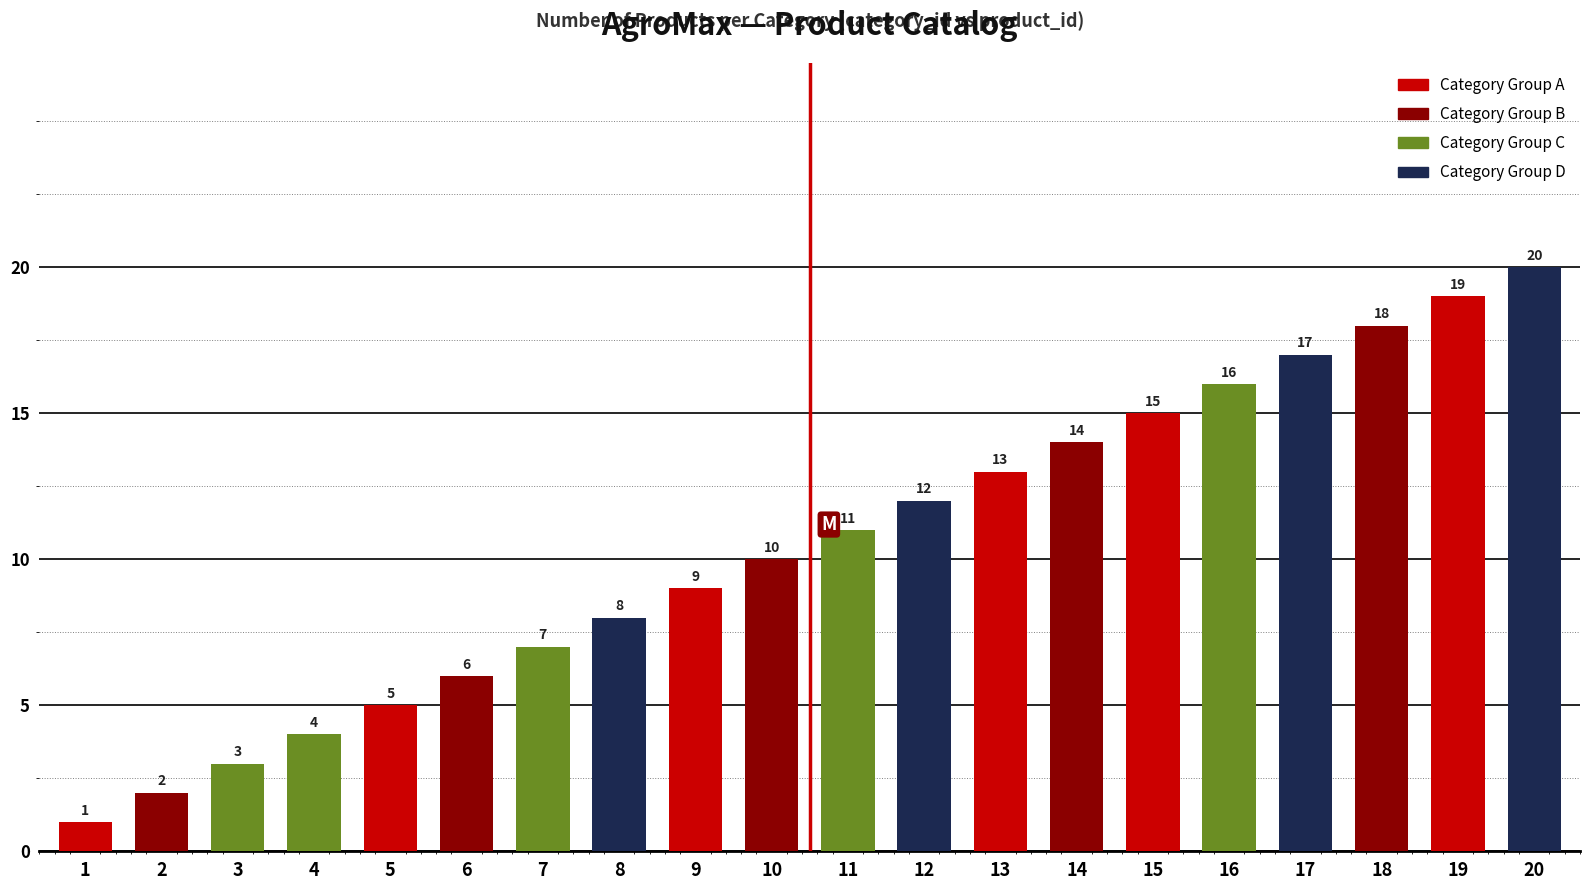

What is the greatest value displayed?

20